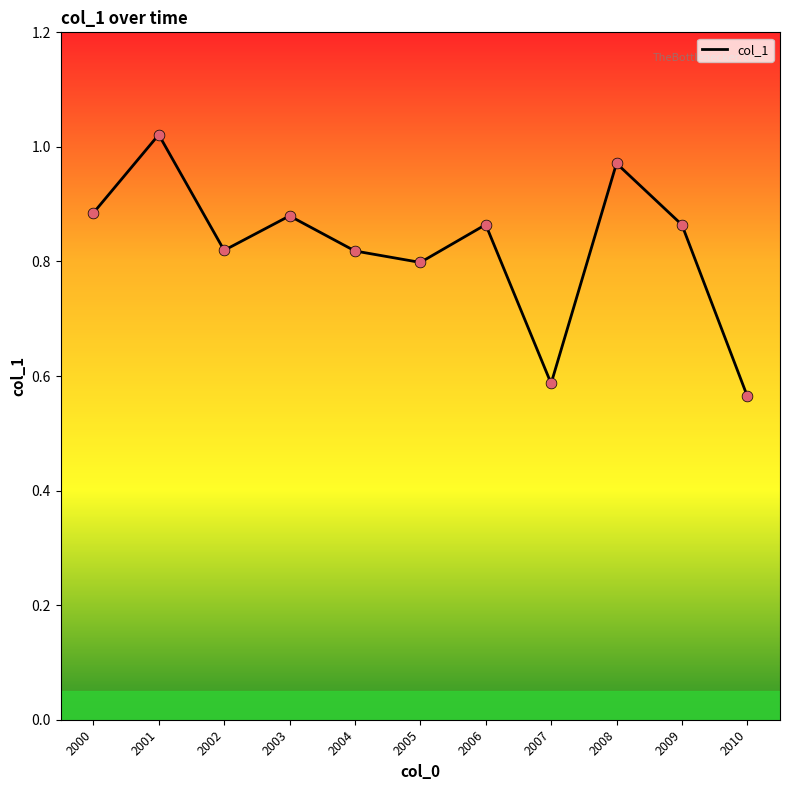

Between 2004 and 2005, which is larger?

2004